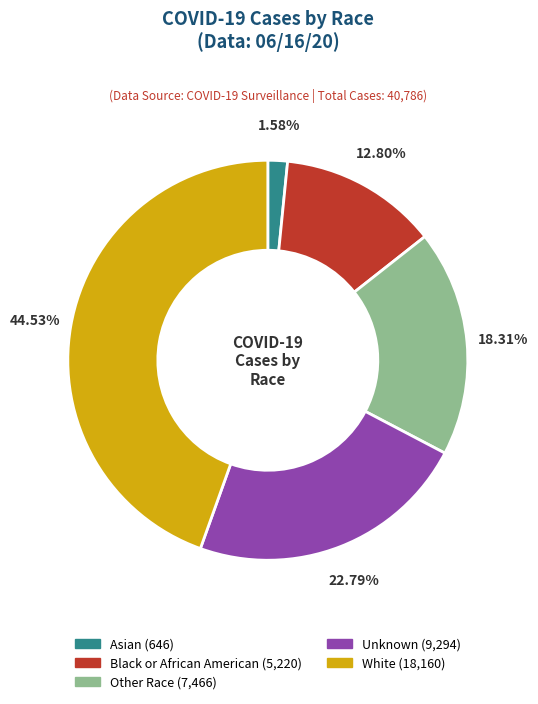

Which category has the biggest portion of the pie?

White